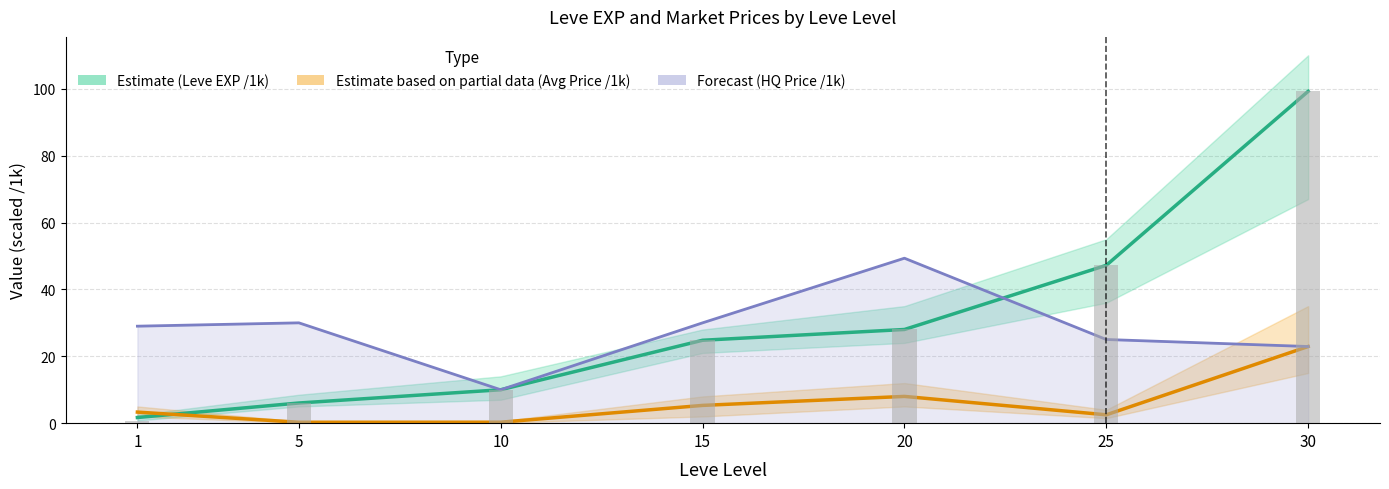

Which label corresponds to the largest value in the chart?

30